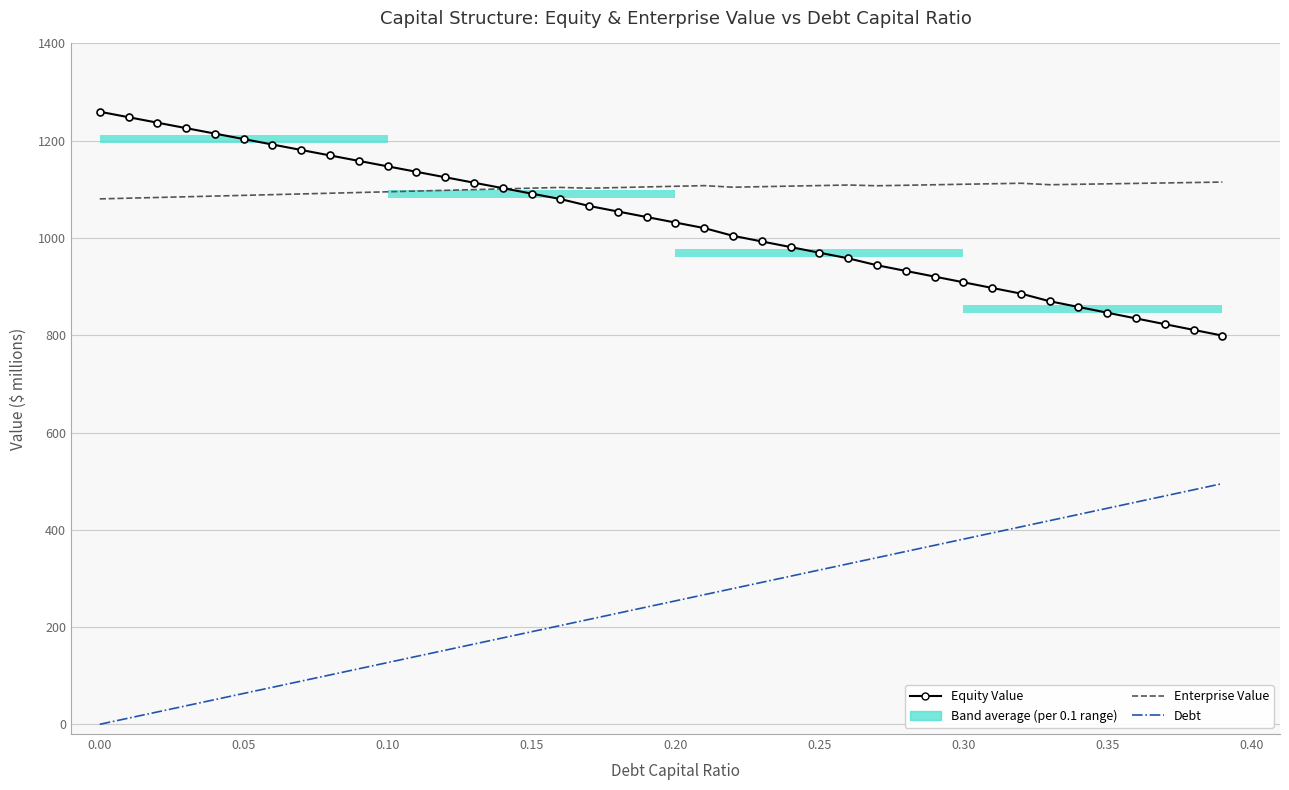

In Enterprise Value, how many points are lower than both neighbors (excluding endpoints)?

4